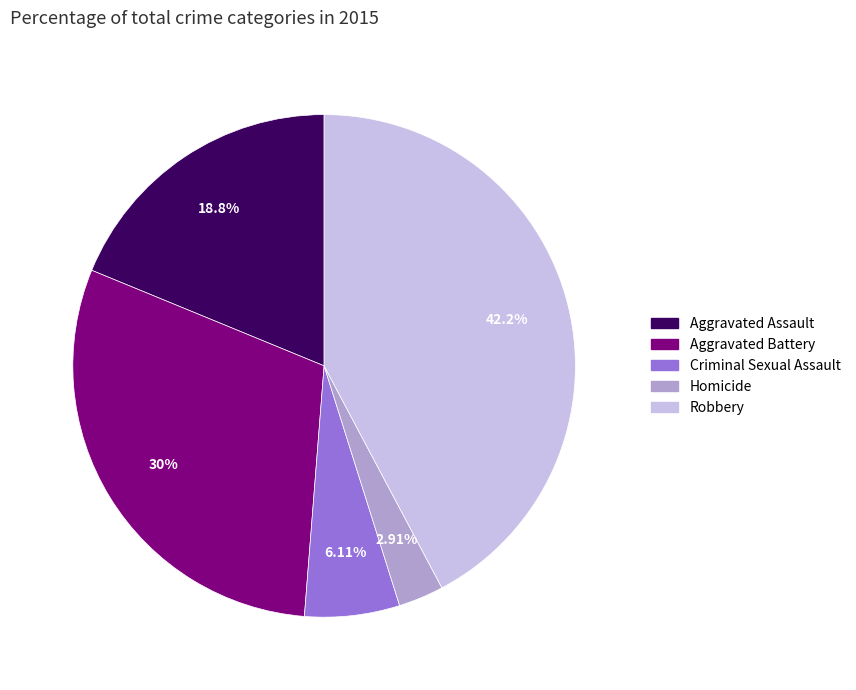

Approximately how many times larger is the value at Aggravated Battery compared to Aggravated Assault?

1.6